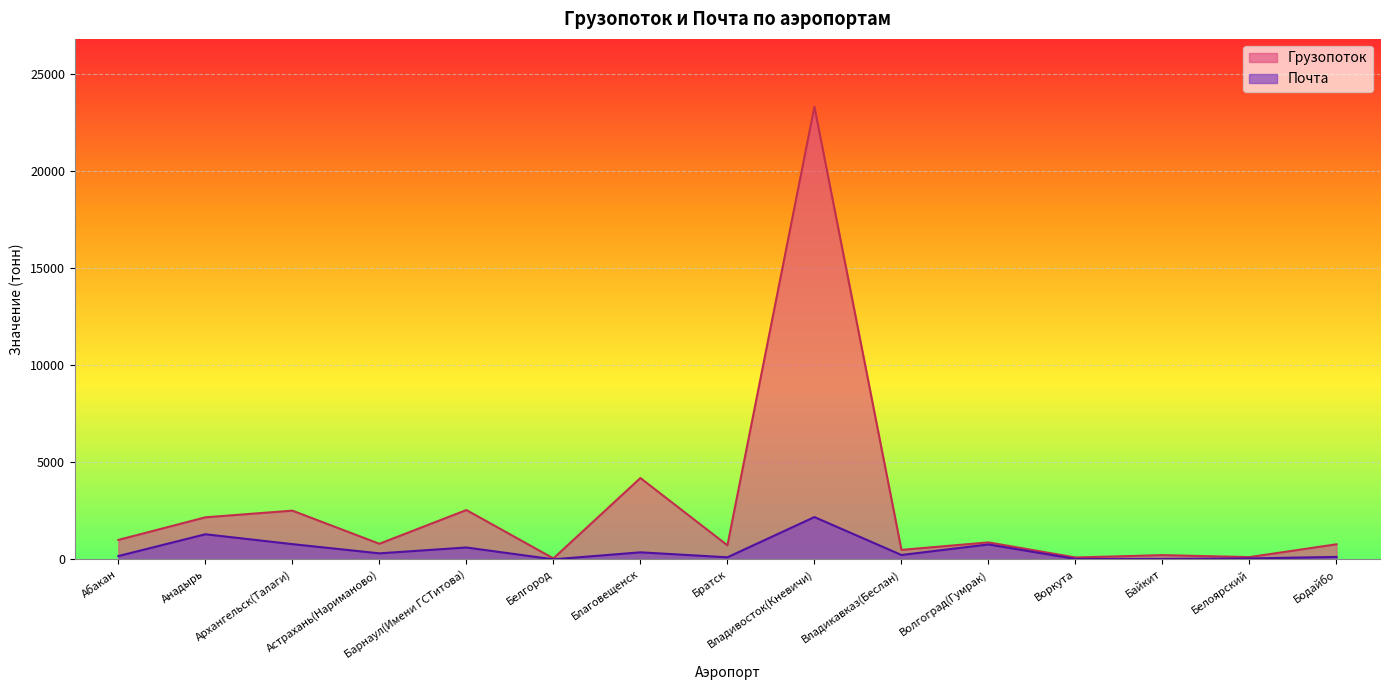

At which label does Грузопоток first exceed 801?

Абакан